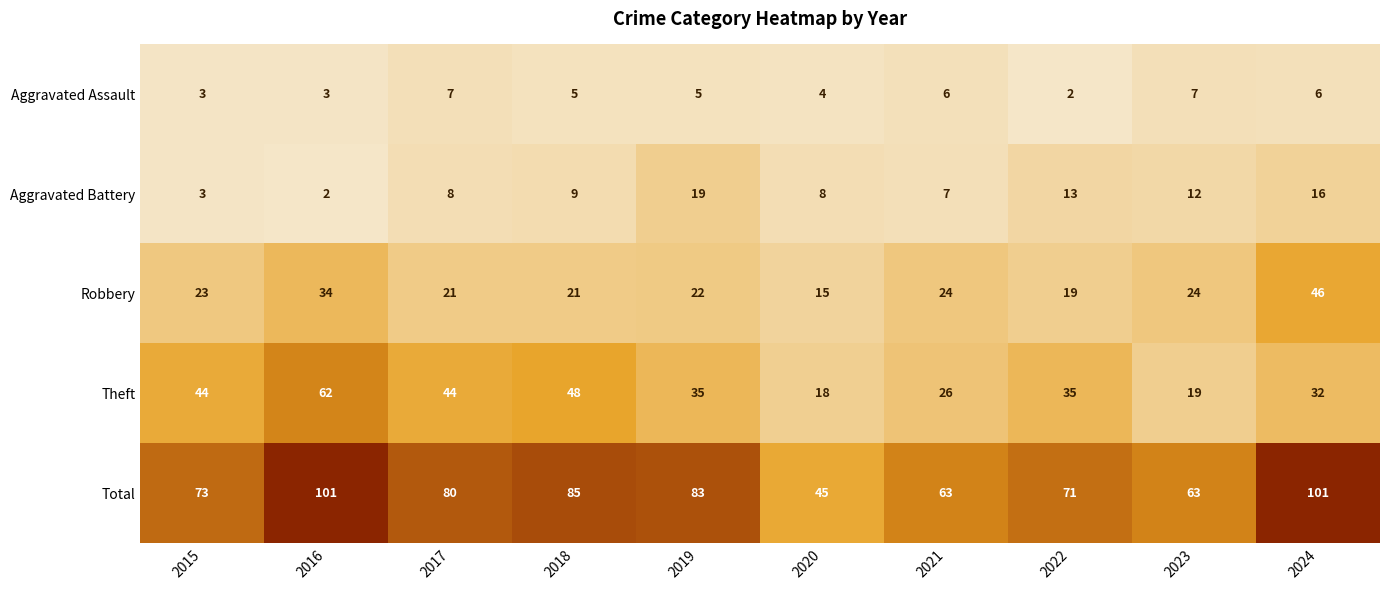

What is the difference between the Theft values at 2017 and 2023?

25